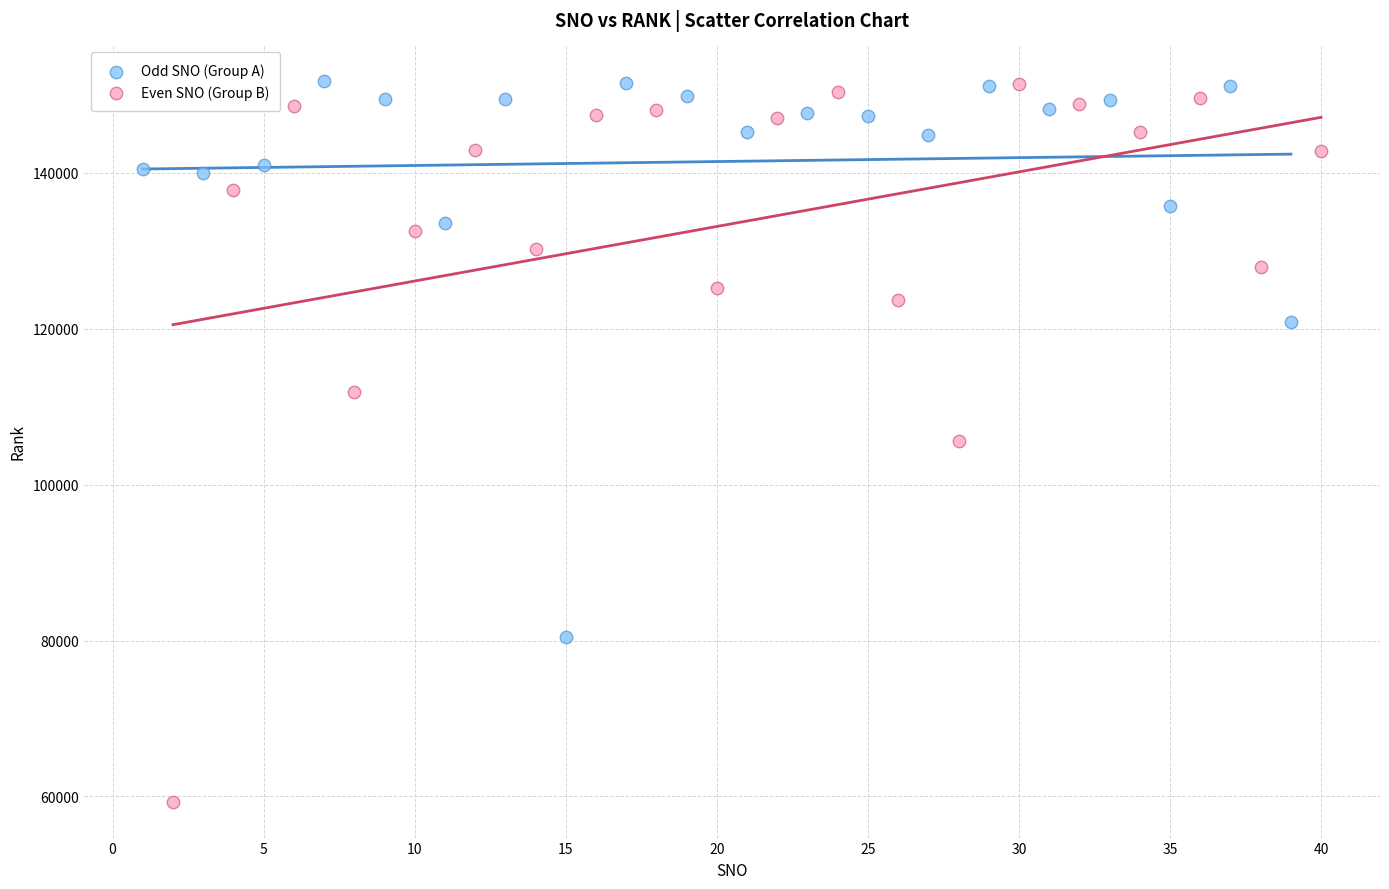

What are all the series names shown in the legend?

Odd SNO (Group A), Even SNO (Group B)